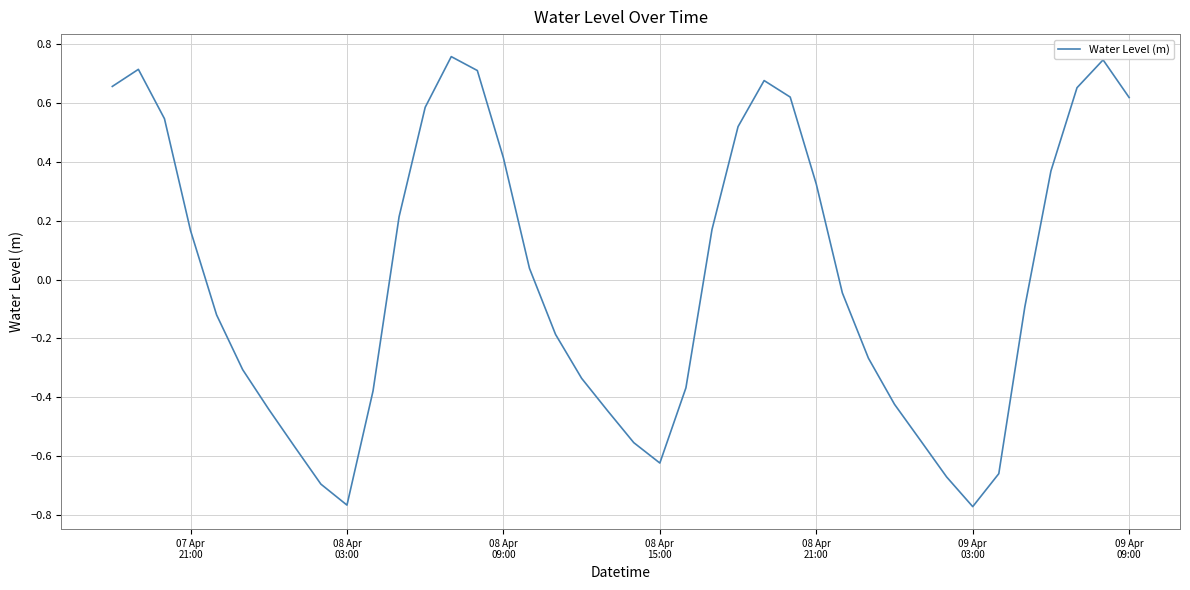

What is the difference between the maximum and minimum values?

1.5